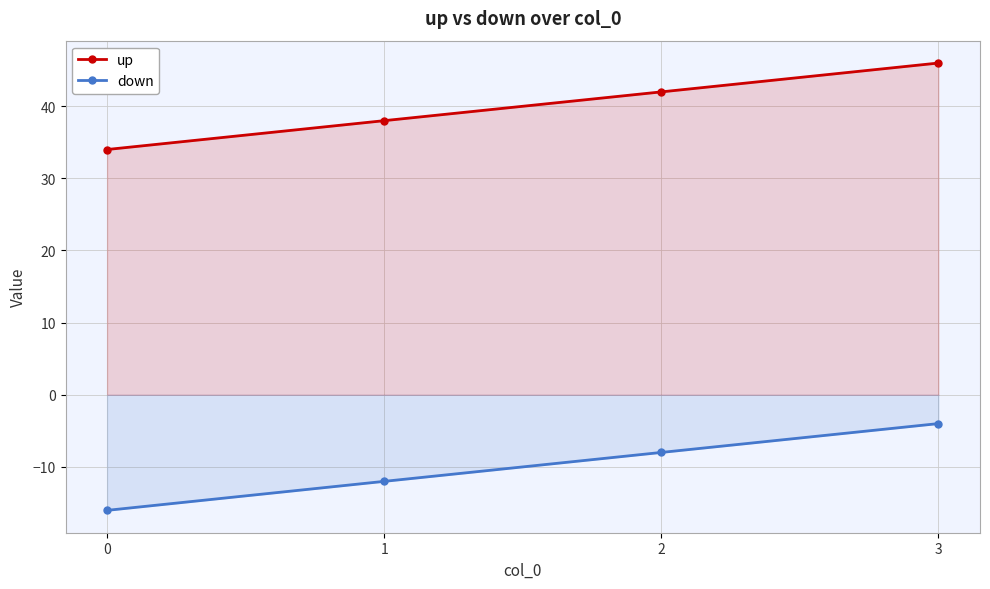

Reading left to right, what are all the values shown in this chart?

up: 34.0	38.0	42.0	46.0
down: -16.0	-12.0	-8.0	-4.0